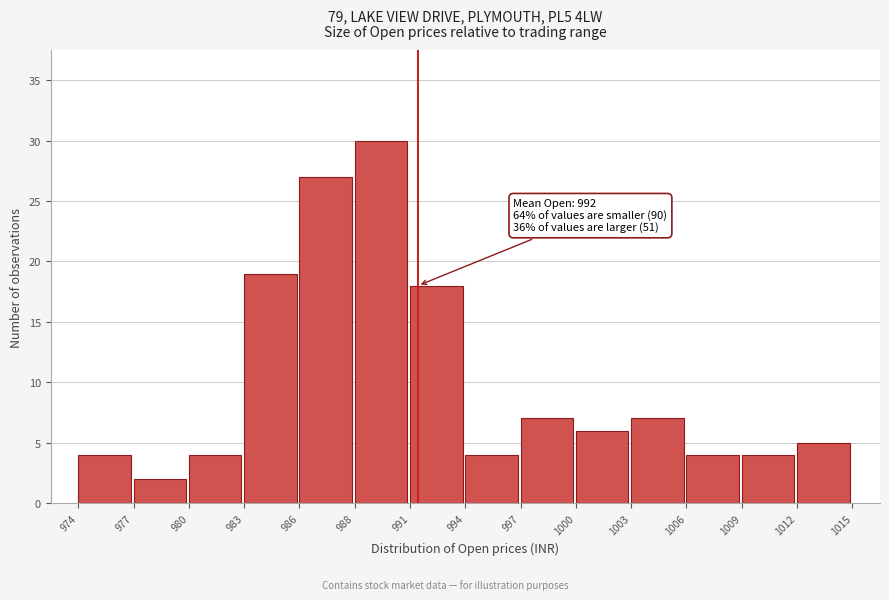

Reading right to left, extract all data points from this chart.

1012=5	1009=4	1006=4	1003=7	1000=6	997=7	994=4	991=18	988=30	986=27	983=19	980=4	977=2	974=4